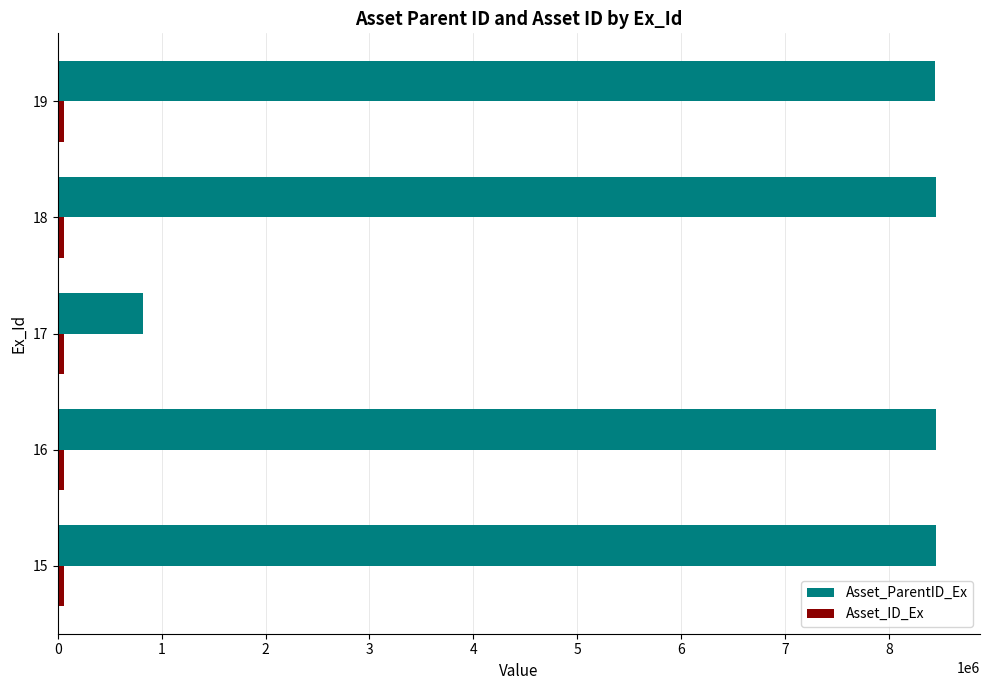

Which series has the widest spread of values?

Asset_ParentID_Ex